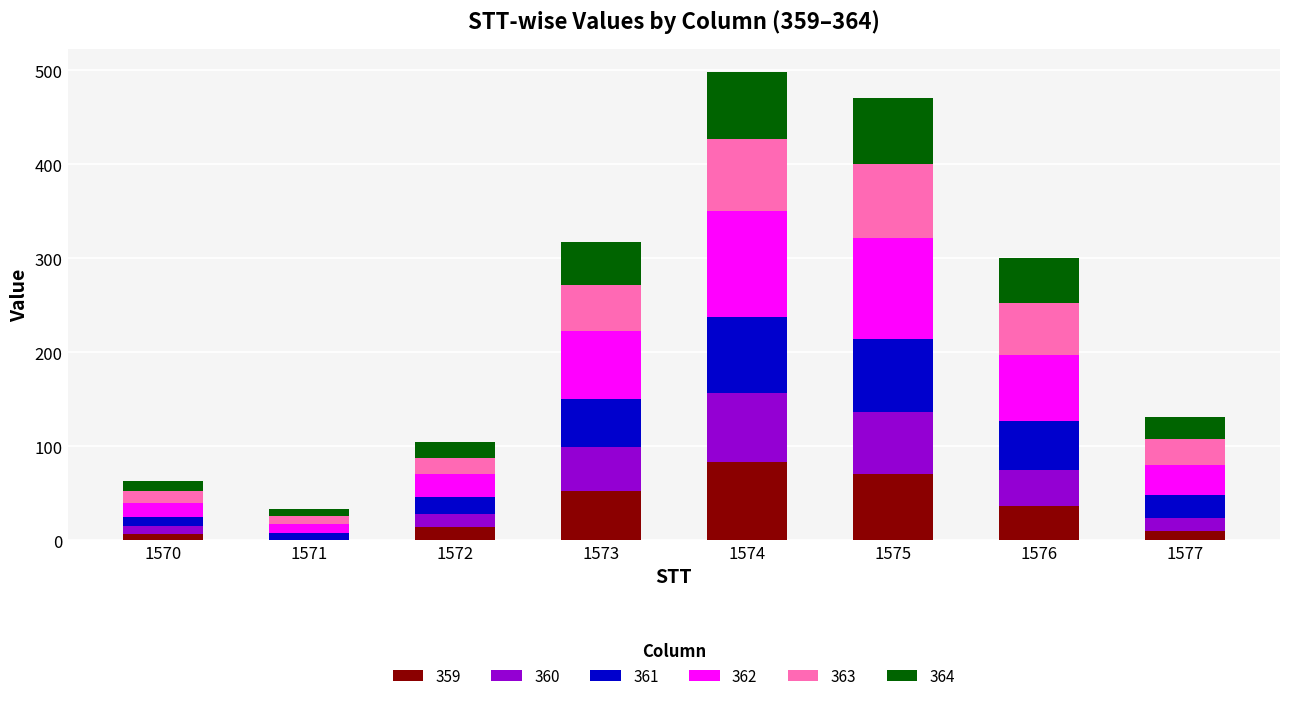

Are the bars grouped side by side (vs. stacked)?

No